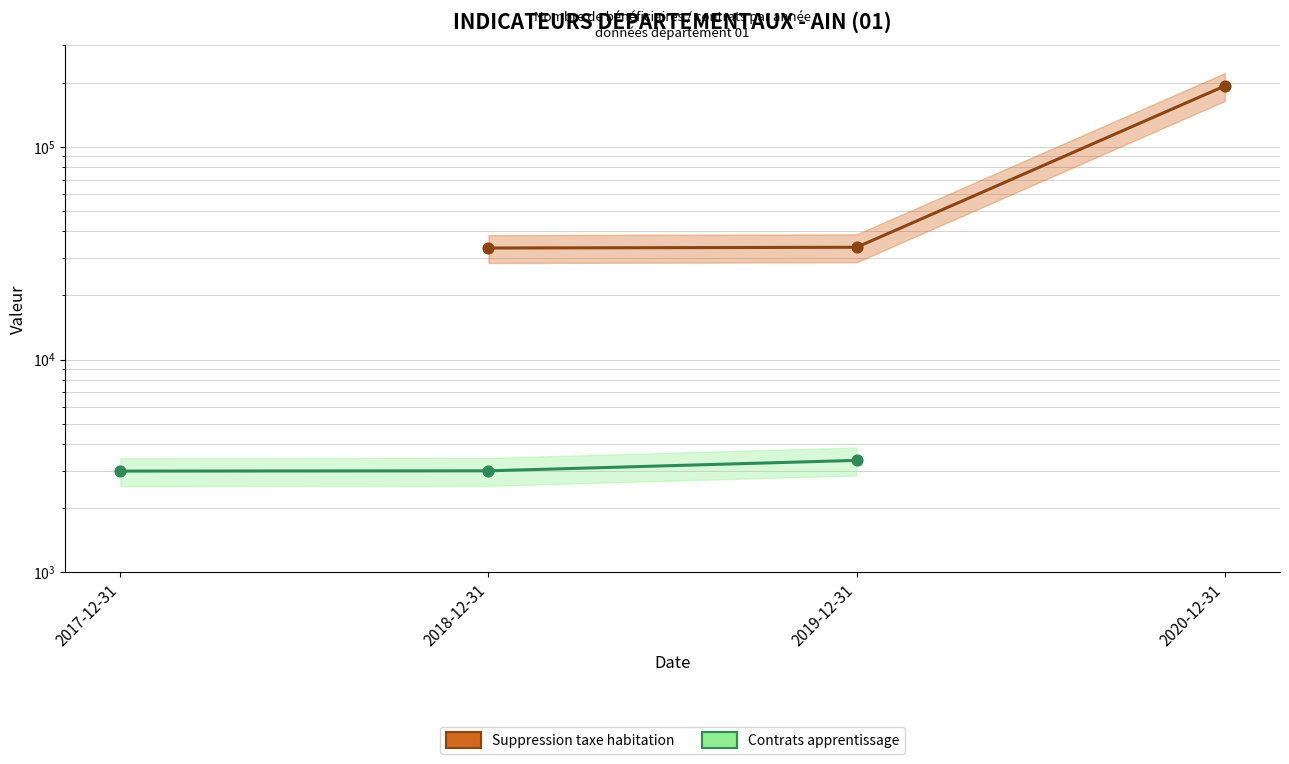

Which series has the widest spread of Y values?

Suppression taxe habitation